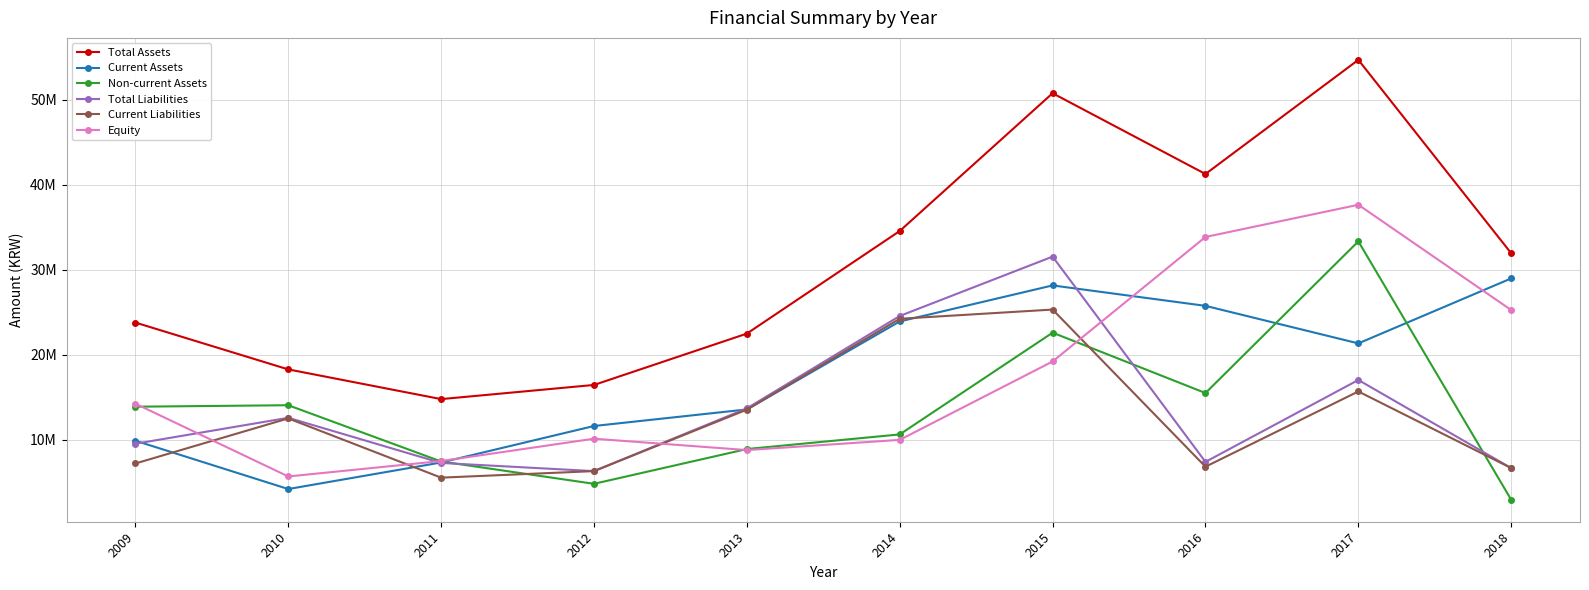

In Total Liabilities, how many points are higher than both neighbors (excluding endpoints)?

3